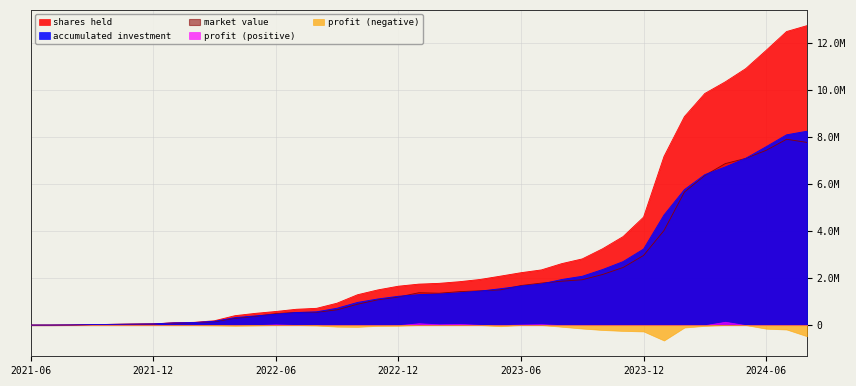

Does the chart have visible grid lines?

Yes